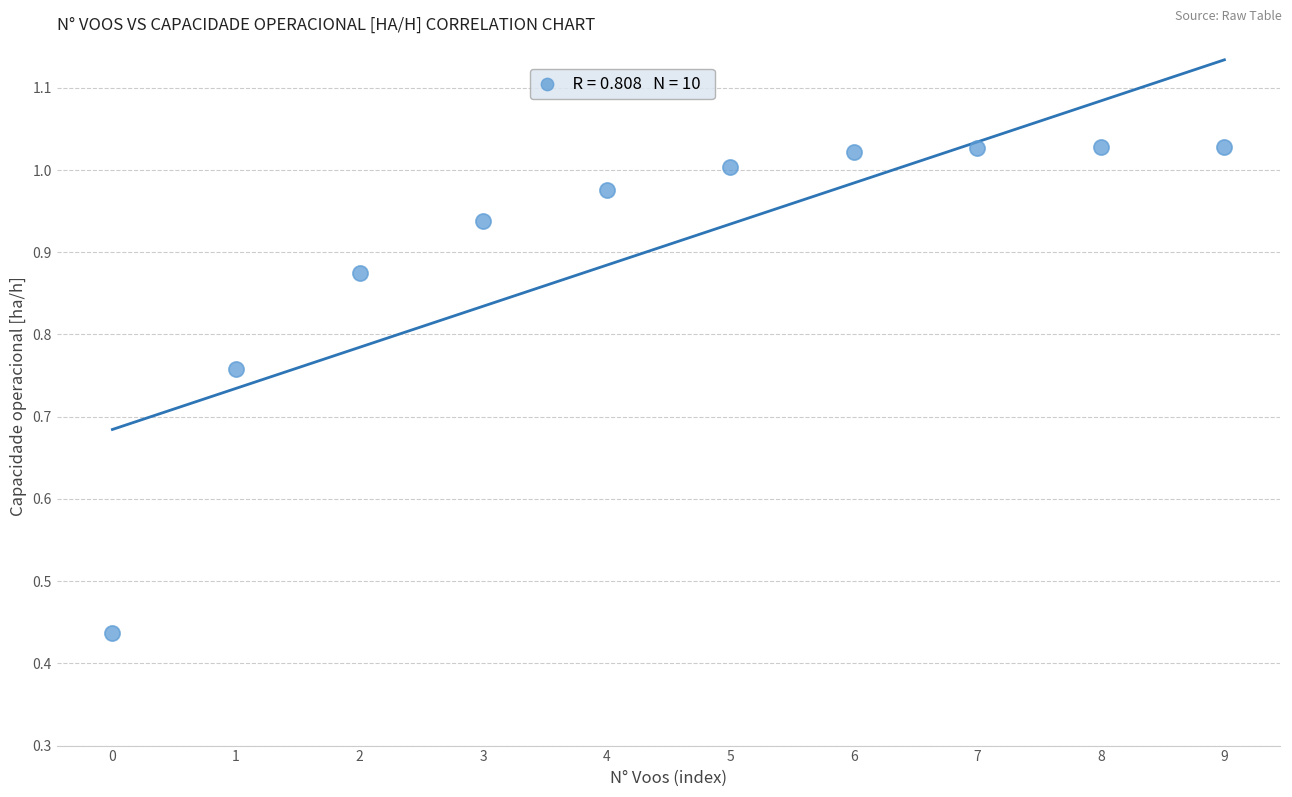

What is the range of Y values (max minus min)?

0.6